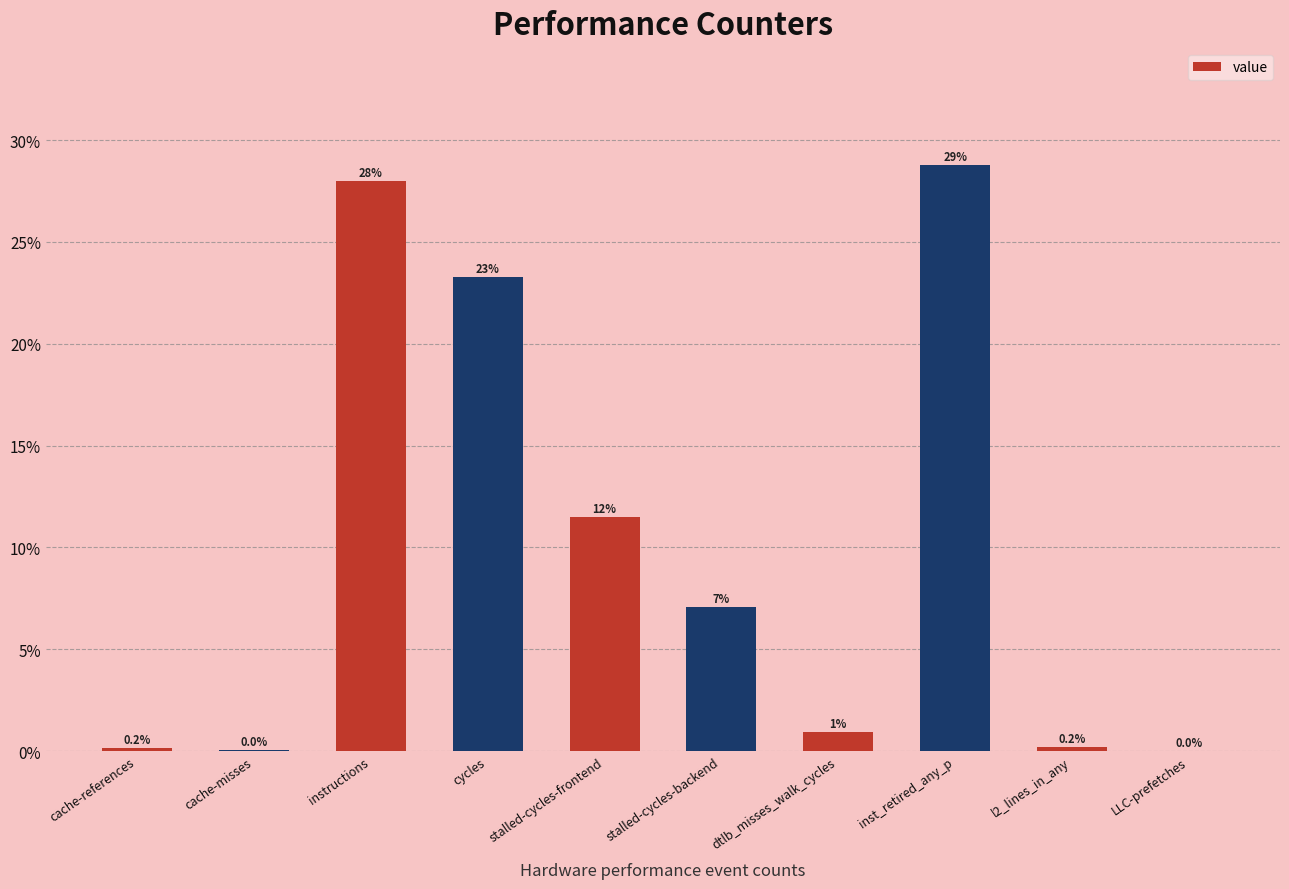

List the labels in order of value, largest first.

inst_retired_any_p, instructions, cycles, stalled-cycles-frontend, stalled-cycles-backend, dtlb_misses_walk_cycles, l2_lines_in_any, cache-references, cache-misses, LLC-prefetches